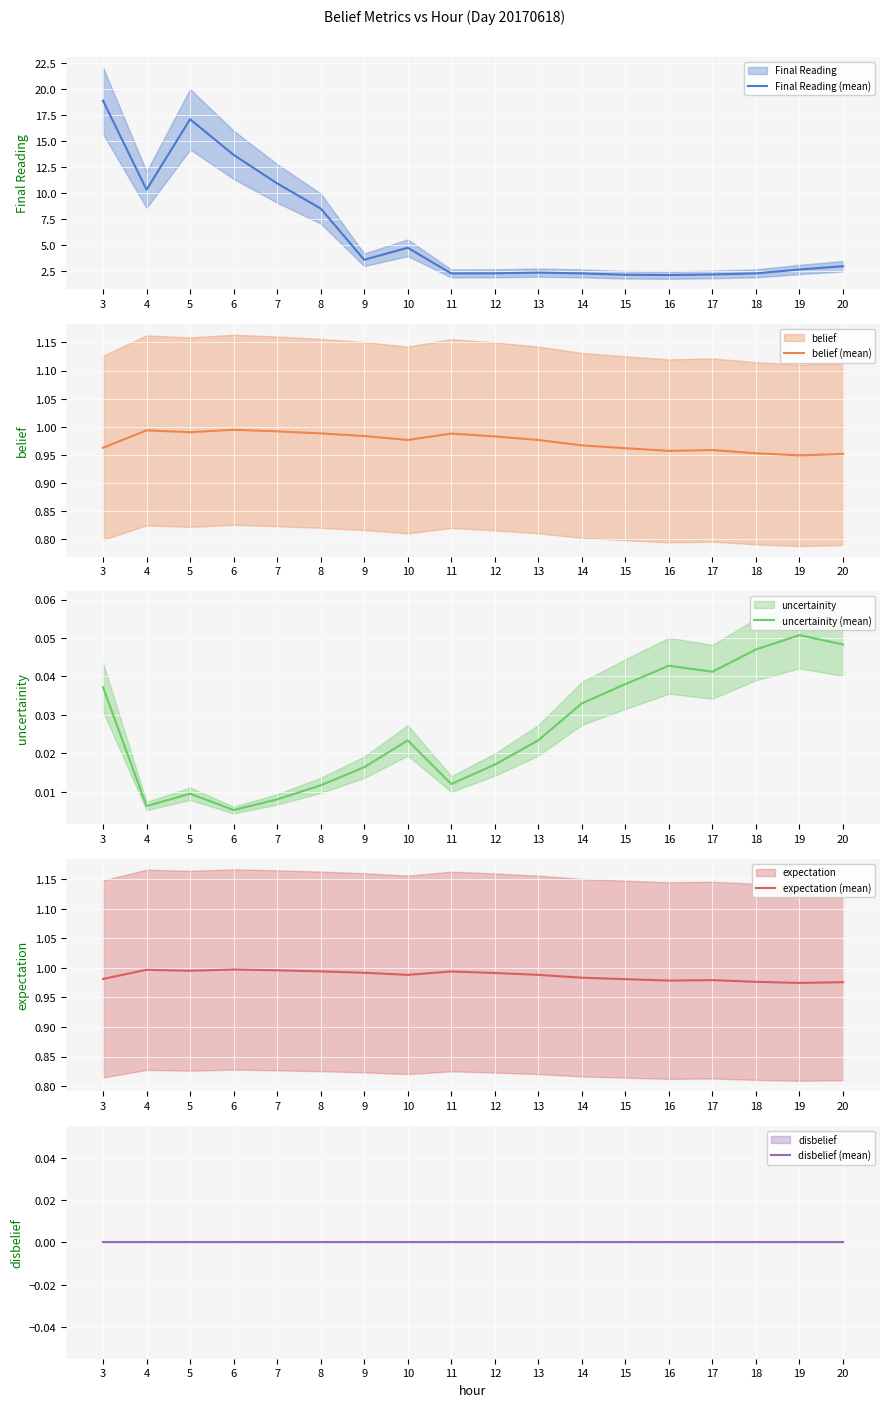

Is it true that expectation (mean) equals 1.0 at 20?

True